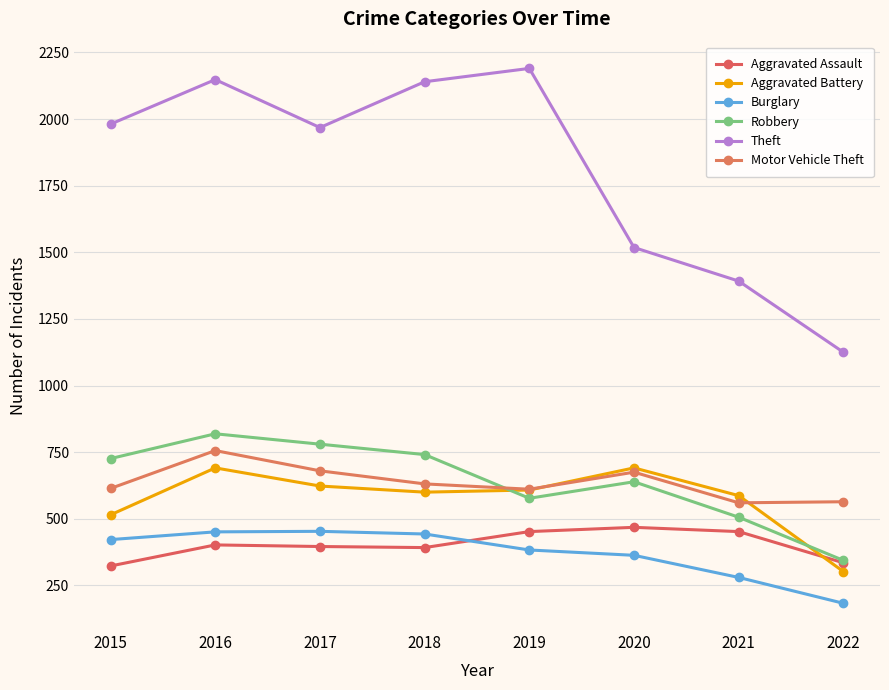

Which label corresponds to the smallest value in the chart?

2022